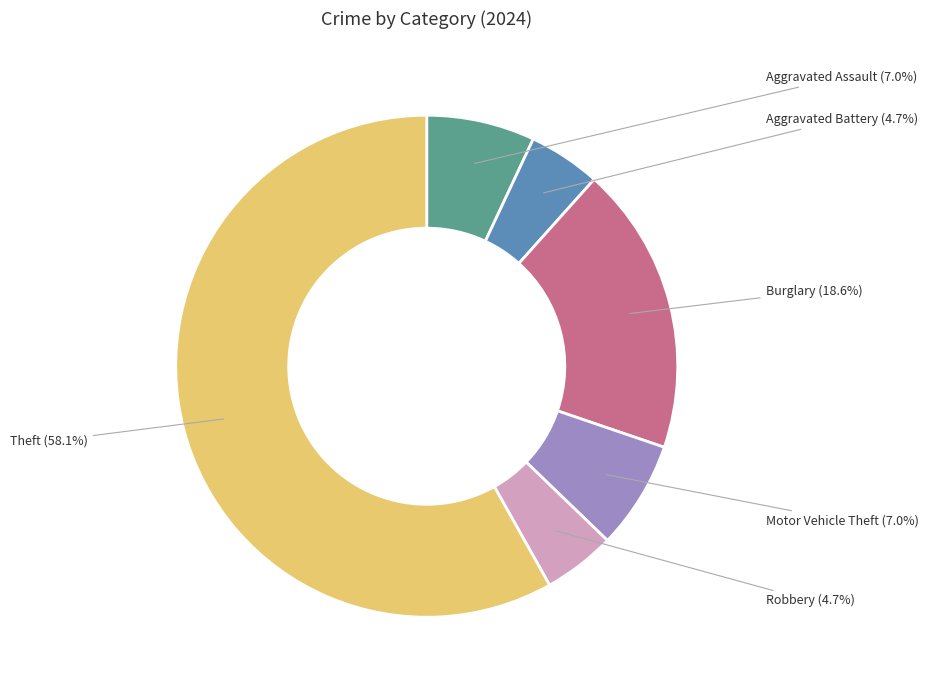

How many segments does this pie chart have?

6